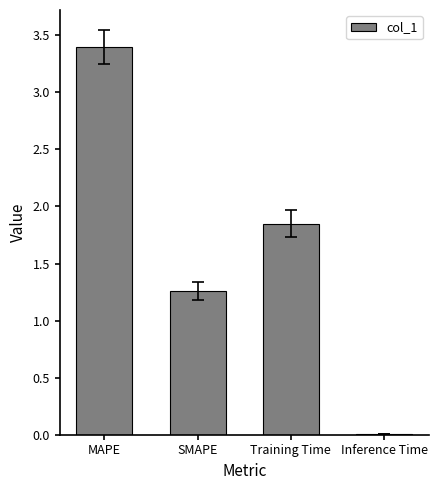

Are the bars grouped side by side (vs. stacked)?

No